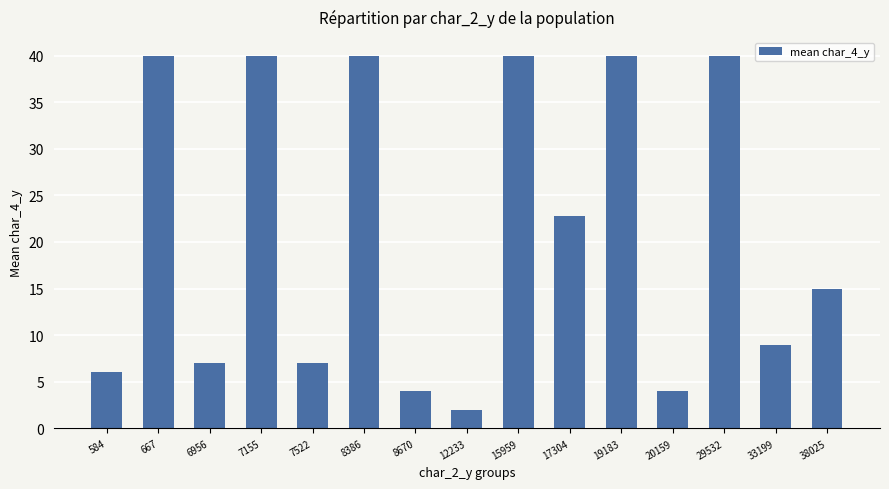

What is the minimum value shown in the chart?

2.0